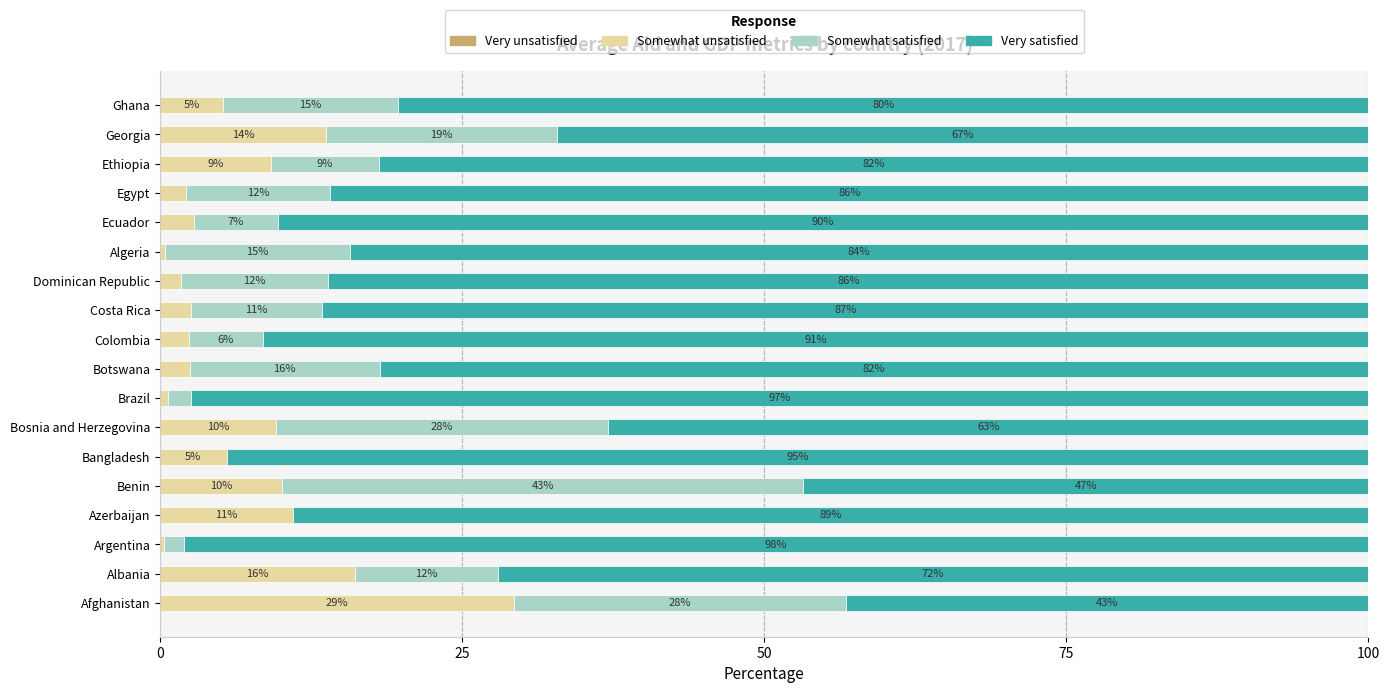

What is the maximum value for Somewhat unsatisfied?

29.3